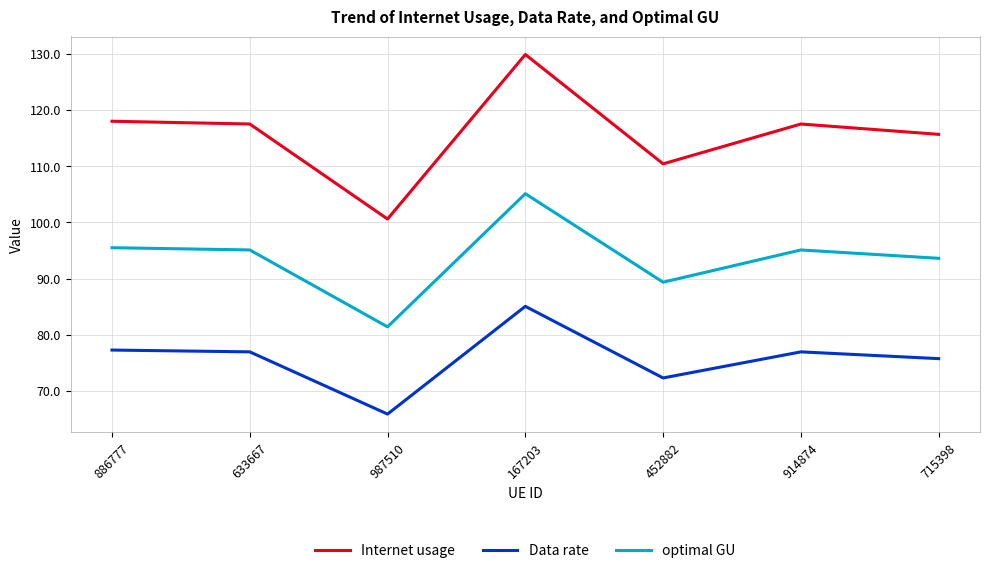

Read the Data rate value at 715398.

75.7